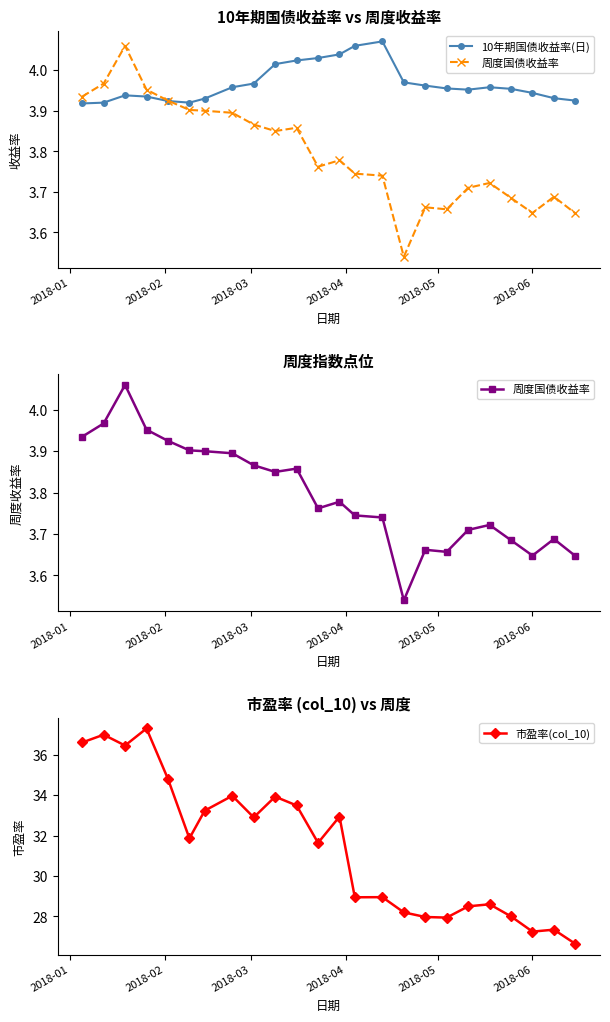

True or false: 10年期国债收益率(日) and 市盈率(col_10) intersect in this chart.

False